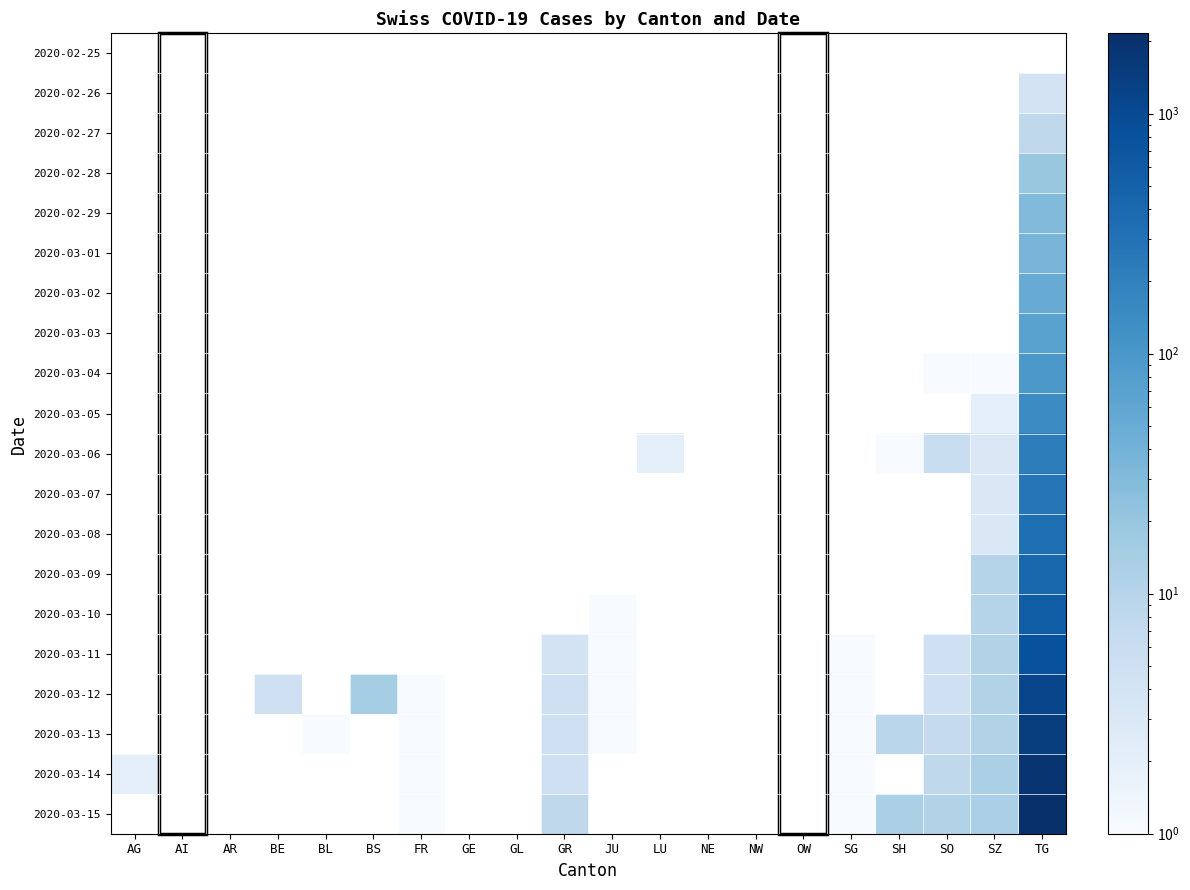

List the series in order of their overall mean, lowest first.

2020-02-25, 2020-02-26, 2020-02-27, 2020-02-28, 2020-02-29, 2020-03-01, 2020-03-02, 2020-03-03, 2020-03-04, 2020-03-05, 2020-03-06, 2020-03-07, 2020-03-08, 2020-03-09, 2020-03-10, 2020-03-11, 2020-03-12, 2020-03-13, 2020-03-14, 2020-03-15